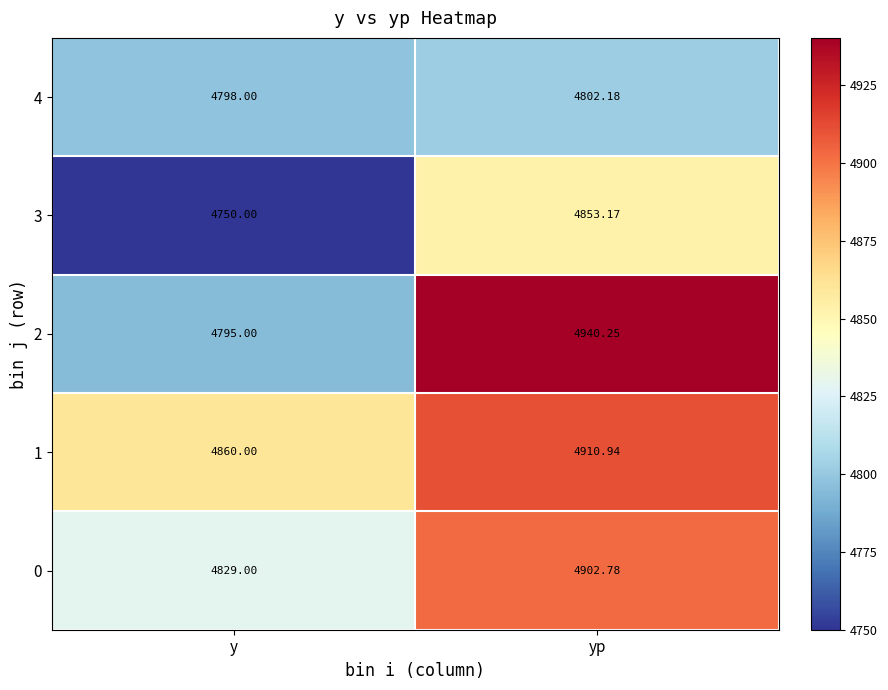

Rank the categories by 2 value from highest to lowest.

yp, y